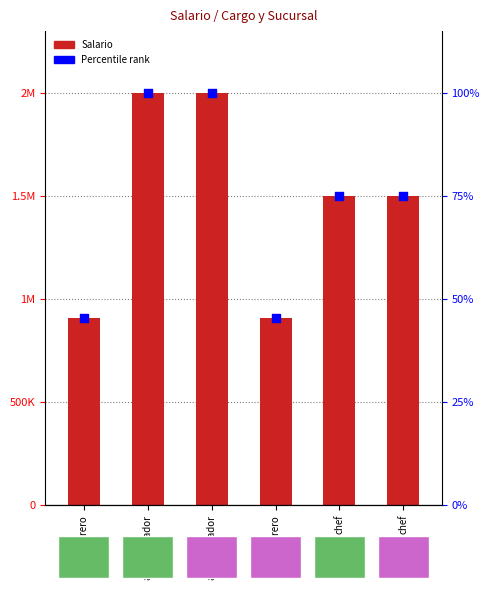

What is the total value across all series at camarero?

1817052